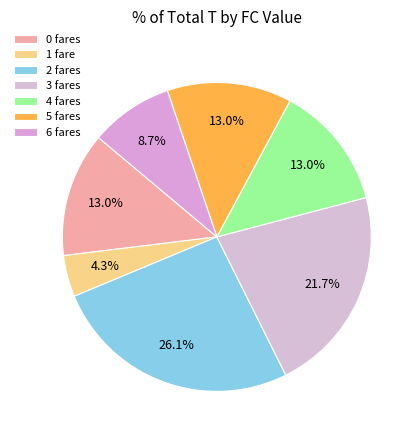

What portion of the pie excludes 1?

95.7%